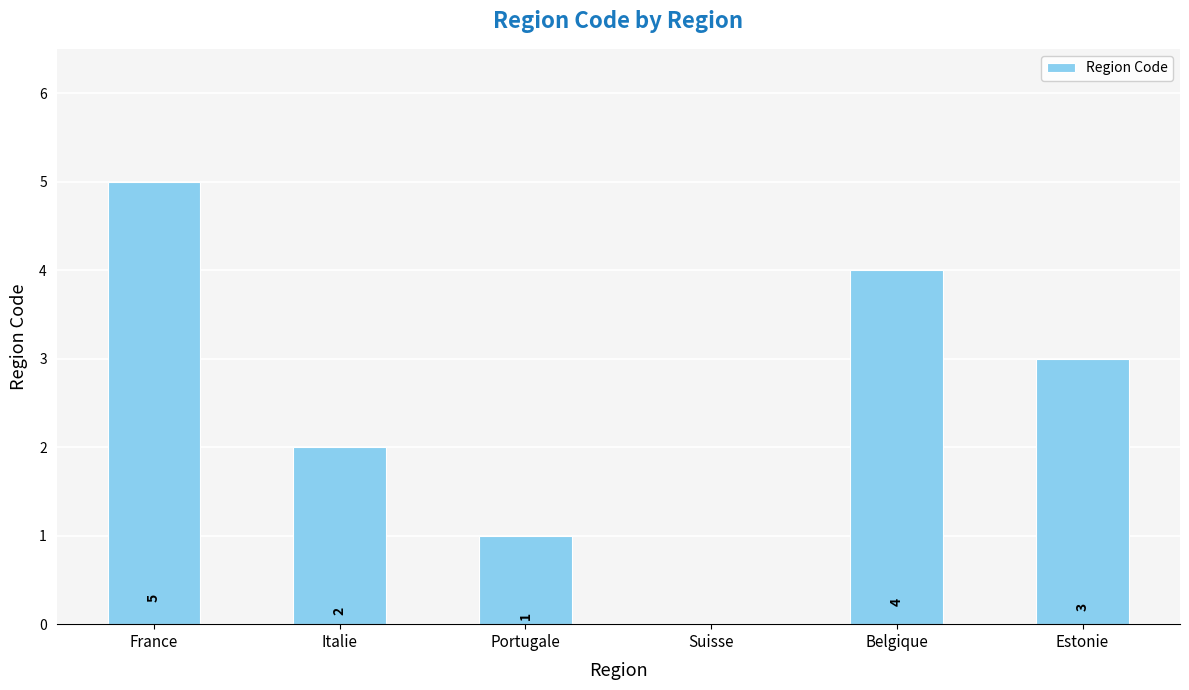

What is the change in value from France to Suisse?

-5